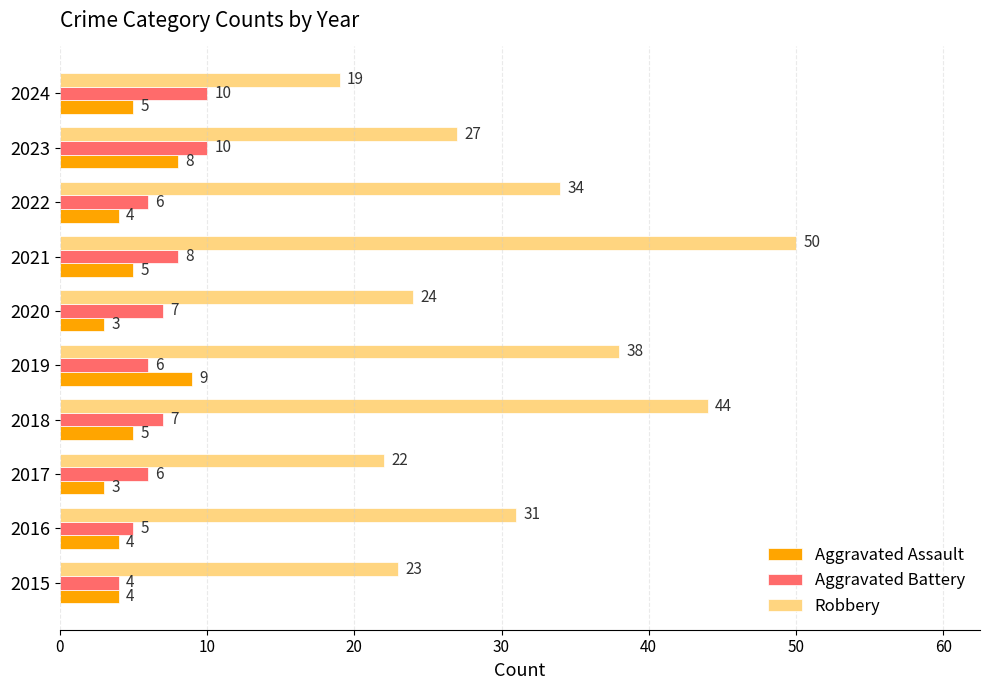

How many data points does each series have?

10